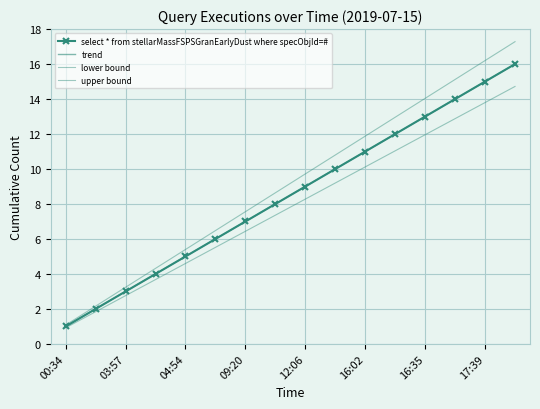

Which series has the largest range (max minus min)?

upper bound